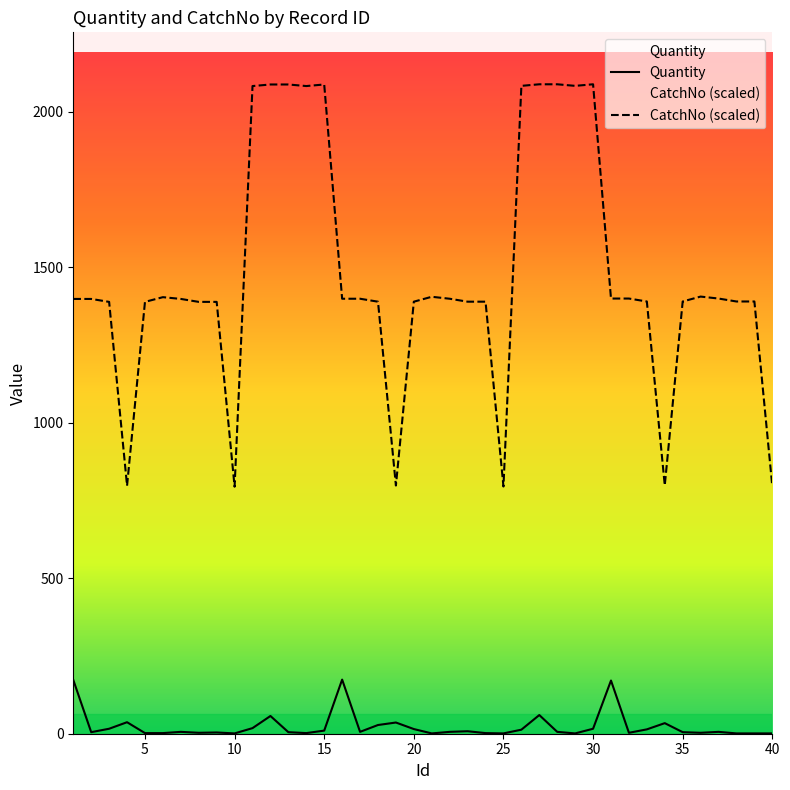

What is the average value of the Quantity series?

23.8